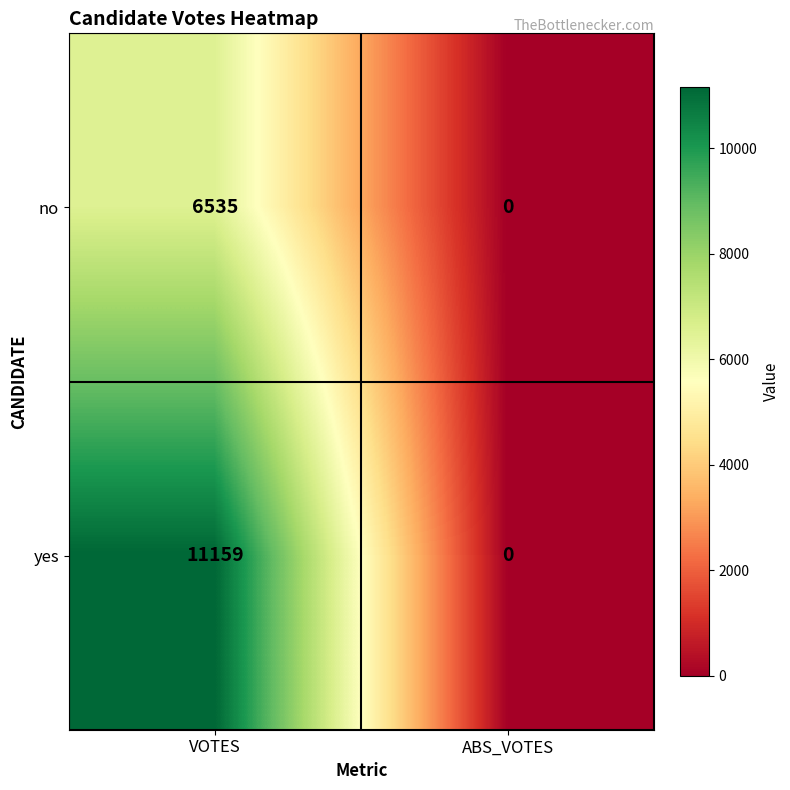

List the series in order of their overall mean, highest first.

yes, no